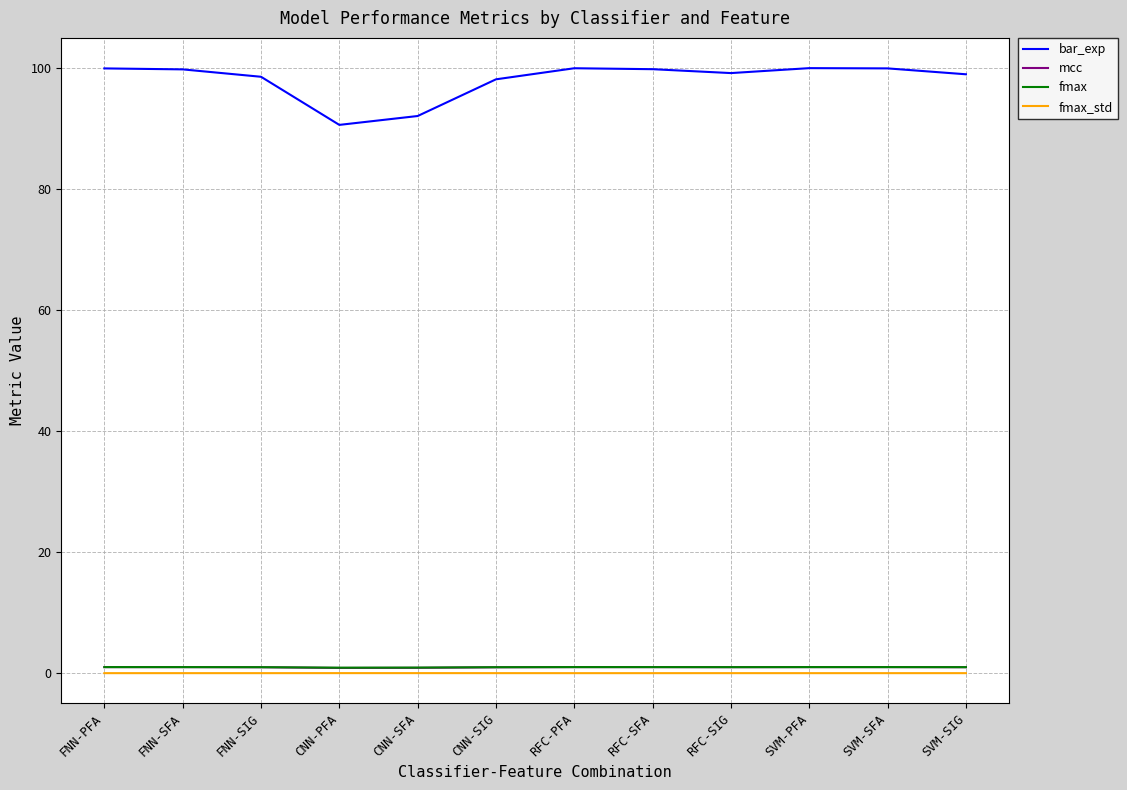

Is the value of fmax at RFC-PFA greater than the value of bar_exp at FNN-SIG?

No